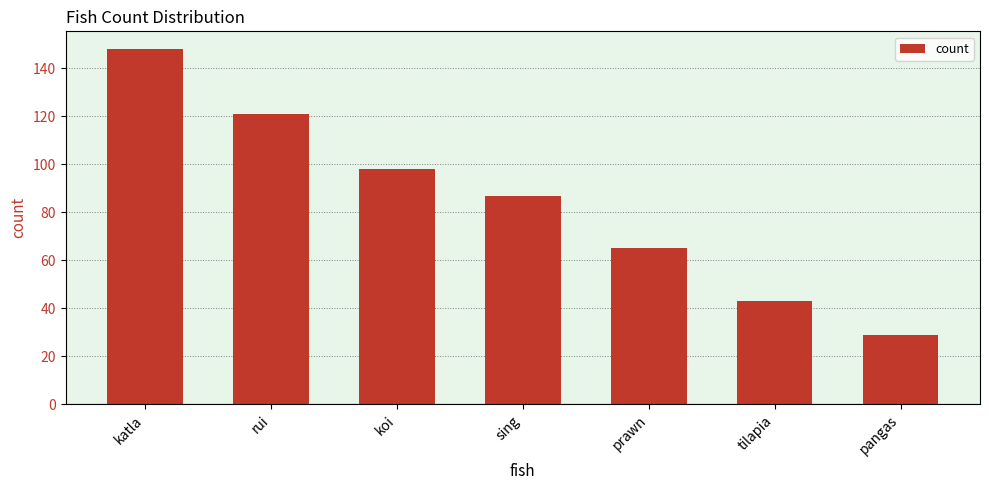

What is the difference between the maximum and minimum values?

119